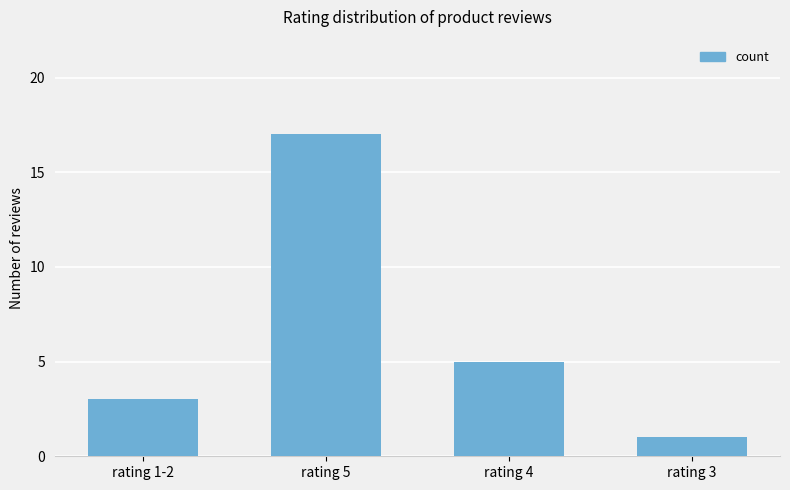

Which category has the lowest value across all series?

rating 3